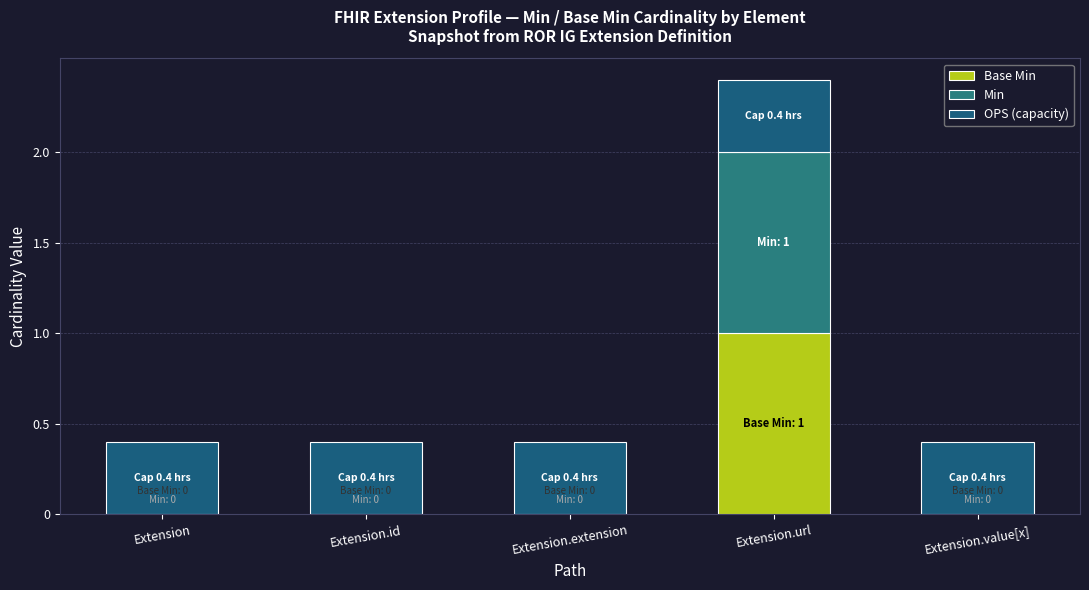

Are the bars horizontal?

No